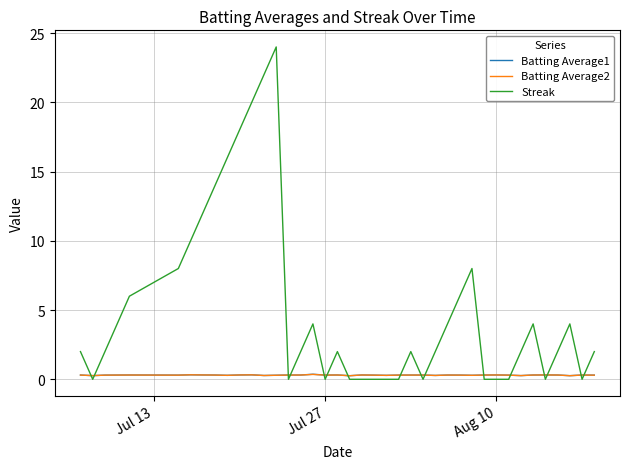

What are all the series names shown in the legend?

Batting Average1, Batting Average2, Streak